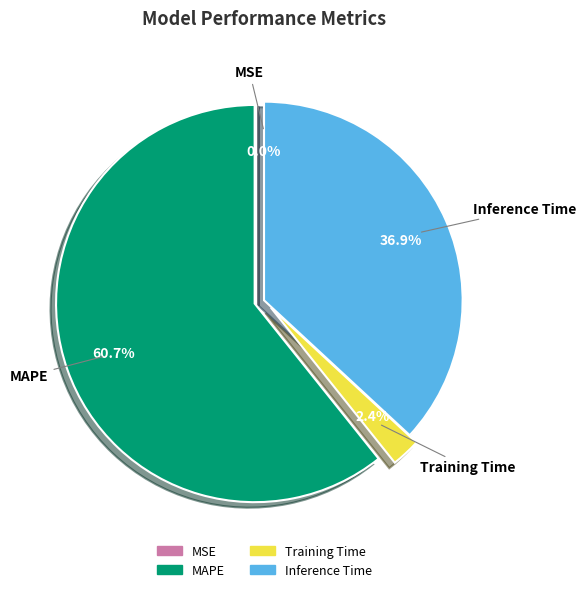

What is the largest slice in the pie chart?

MAPE